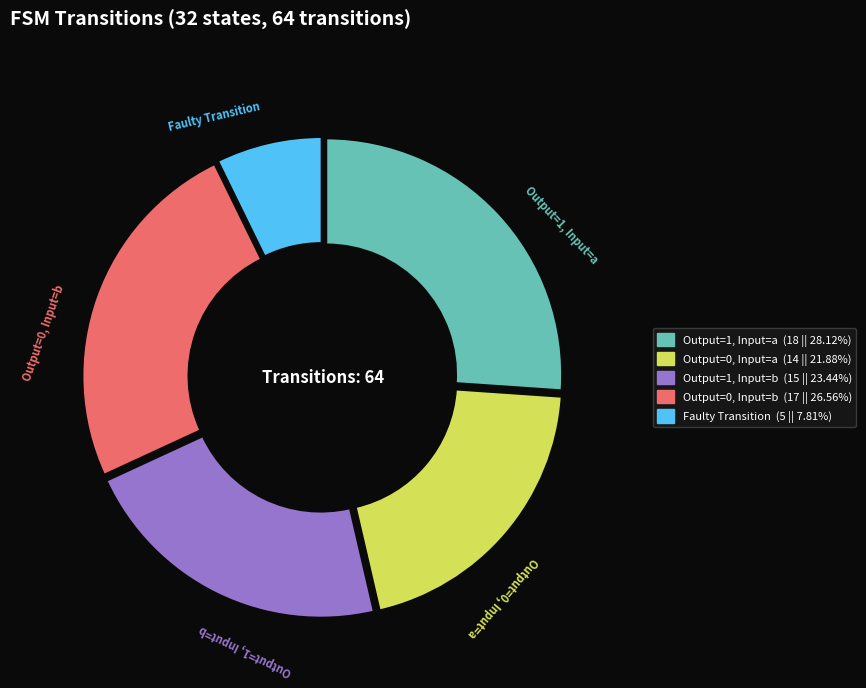

Does any single category account for the majority?

No